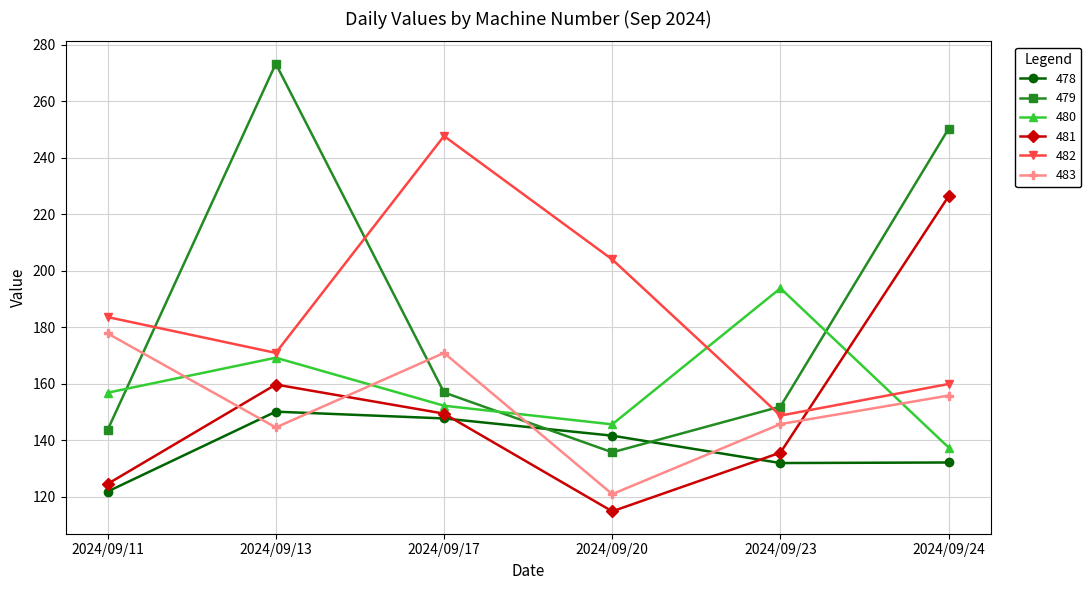

Is this an area chart (filled region under the line)?

No